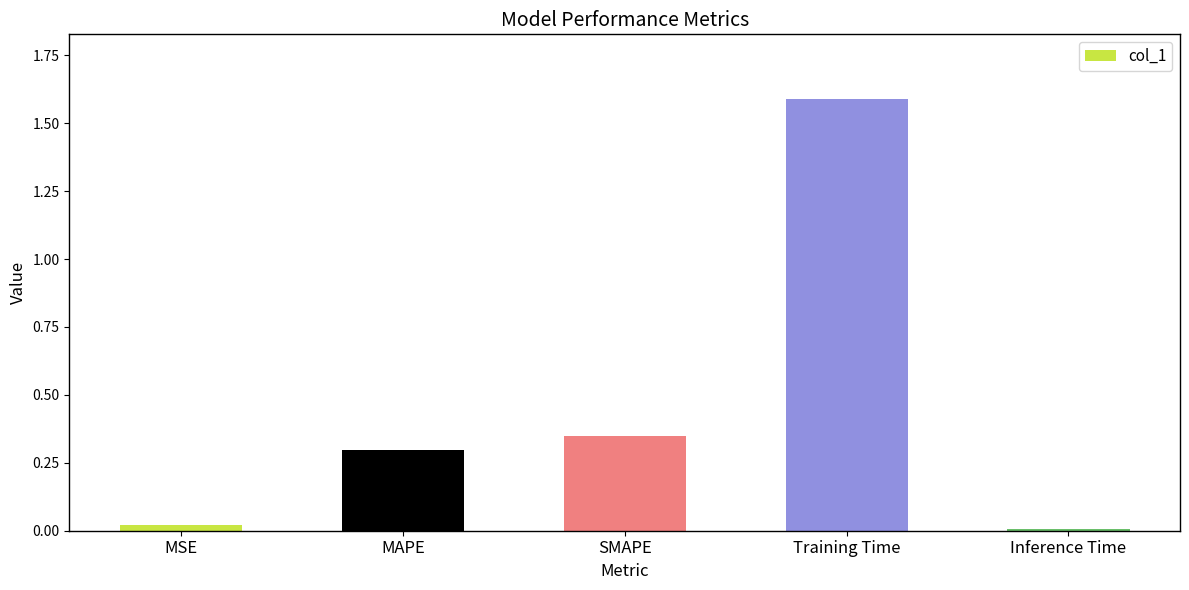

What is the difference between the maximum and minimum values?

1.6